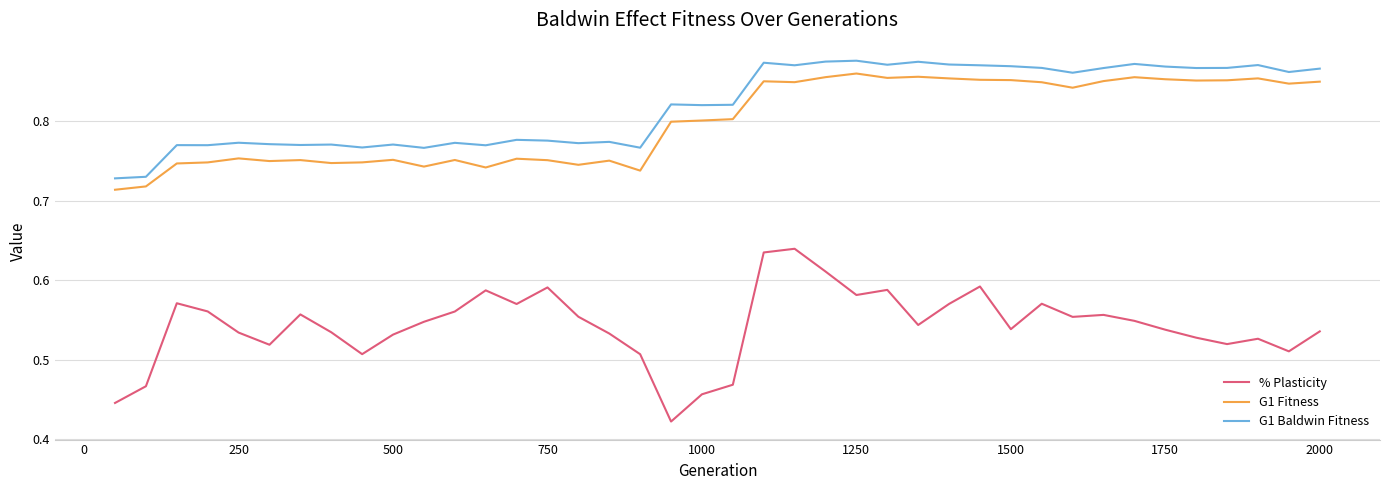

True or false: % Plasticity has more than 0 points higher than both neighbors.

True